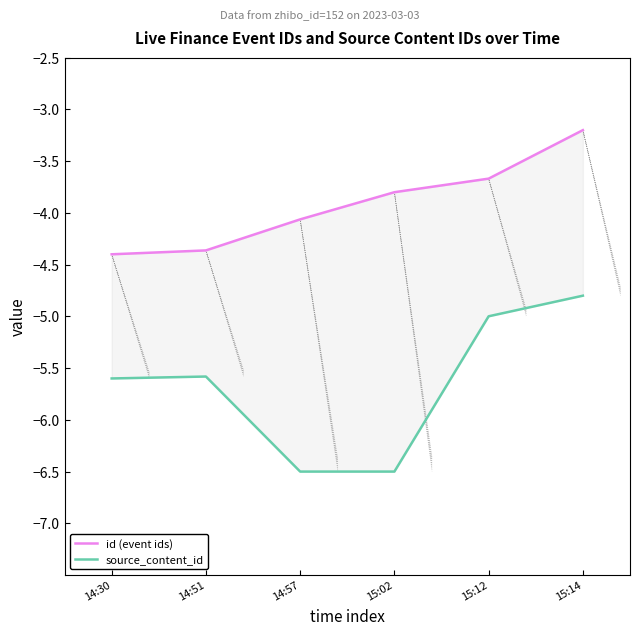

What are all the series names shown in the legend?

id (event ids), source_content_id